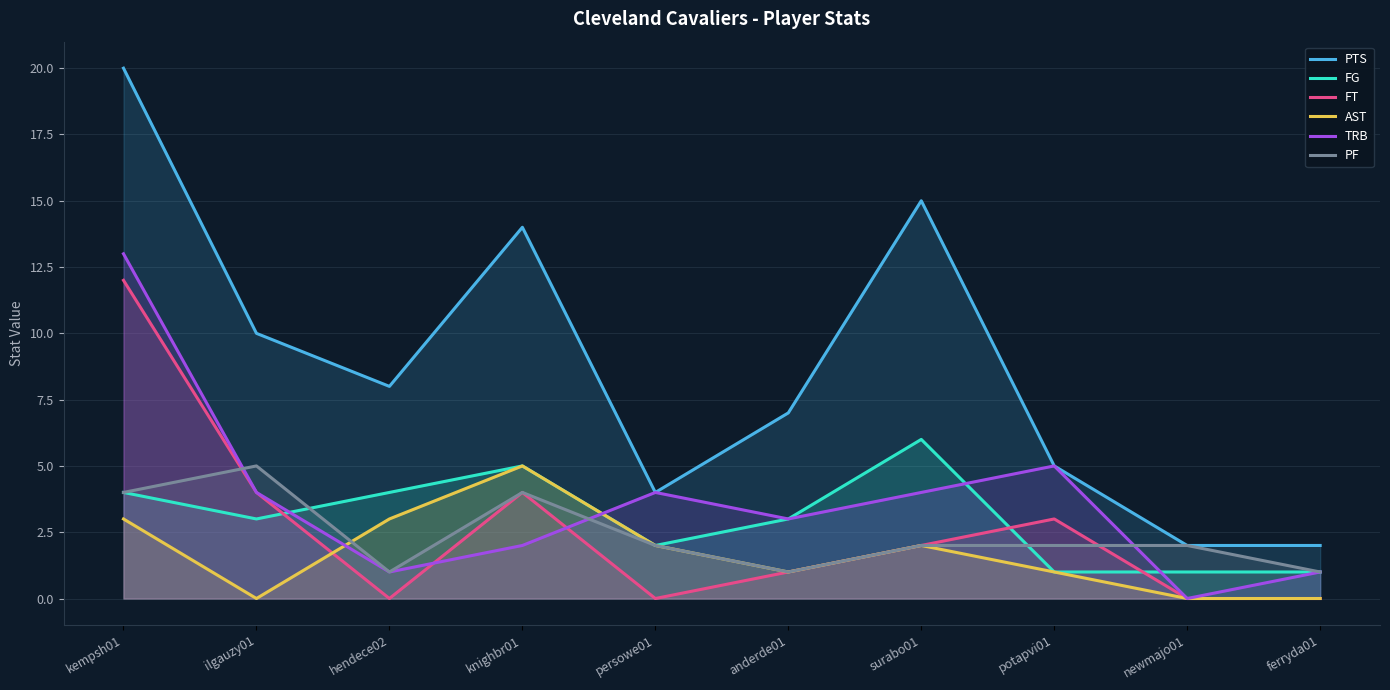

The value of FG at newmajo01 is 0. True or false?

False